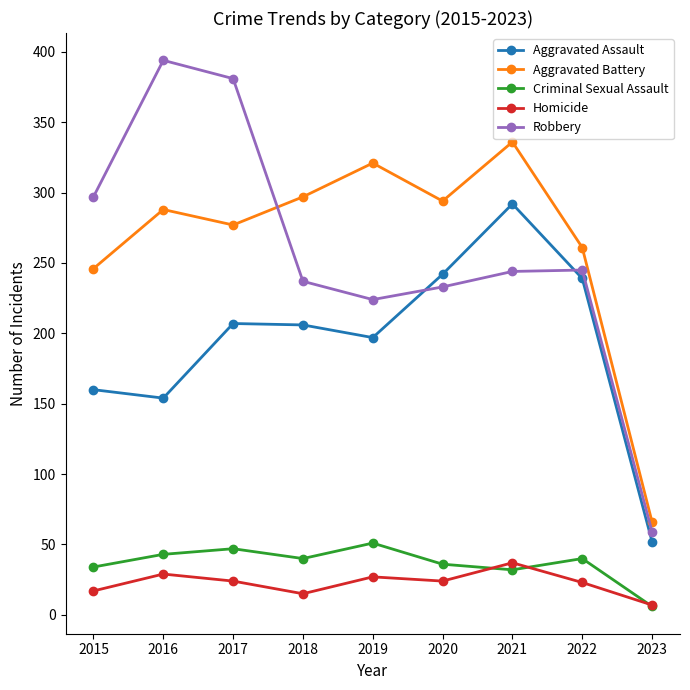

Which category has the highest value in the Robbery series?

2016